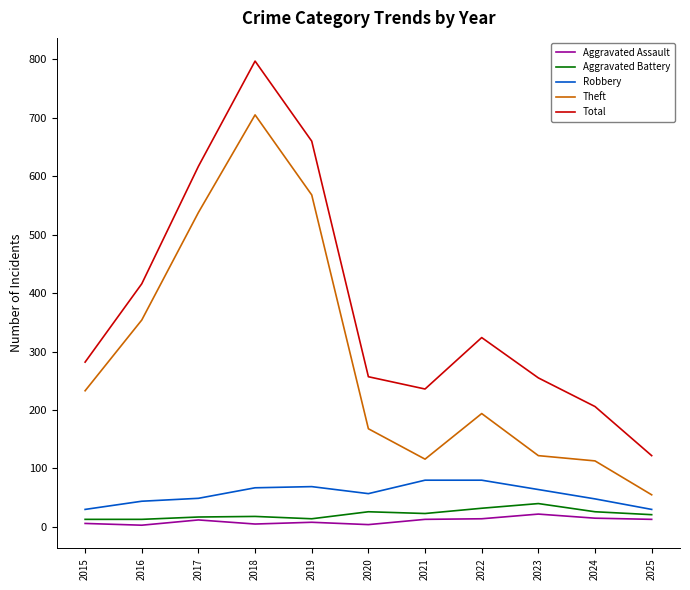

Which series has the largest total across all categories?

Total